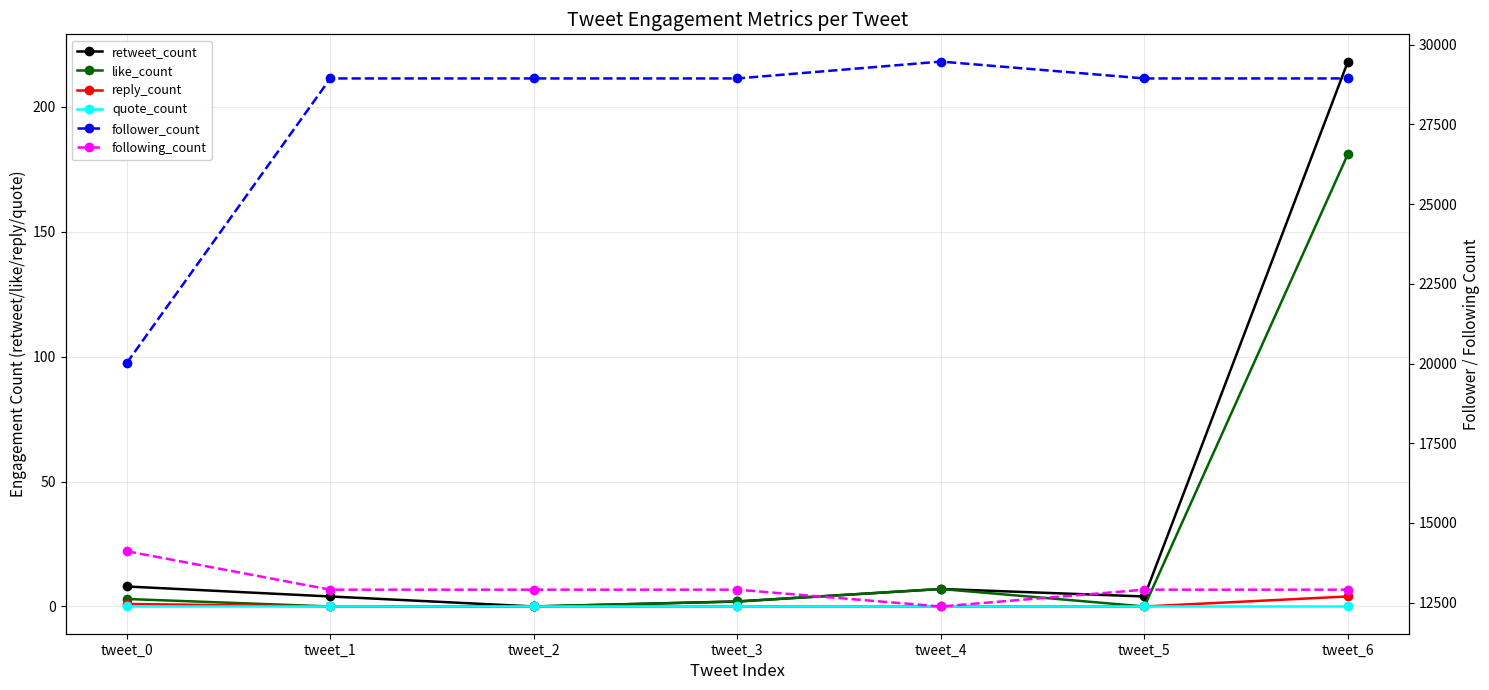

The following_count series shows 12906 at tweet_2. True or false?

True